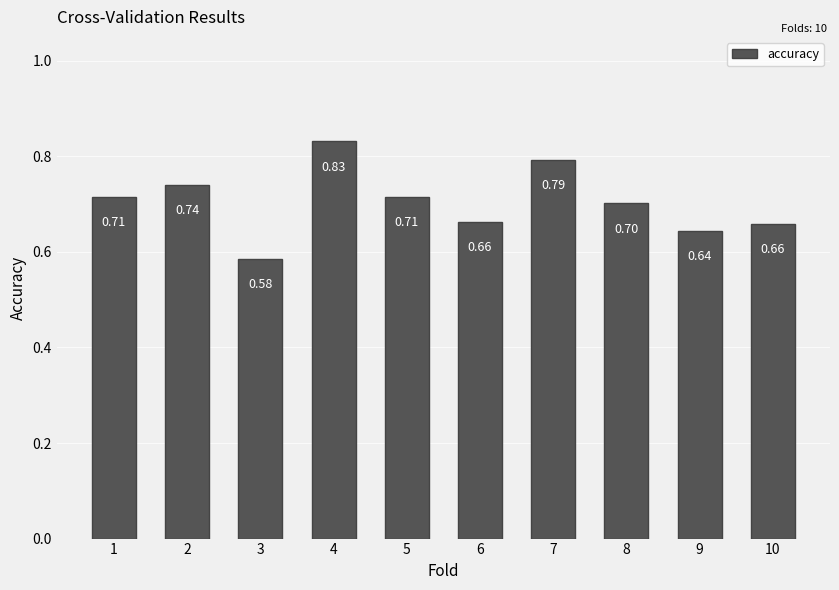

What is the sum of the values at 8 and 2?

1.4